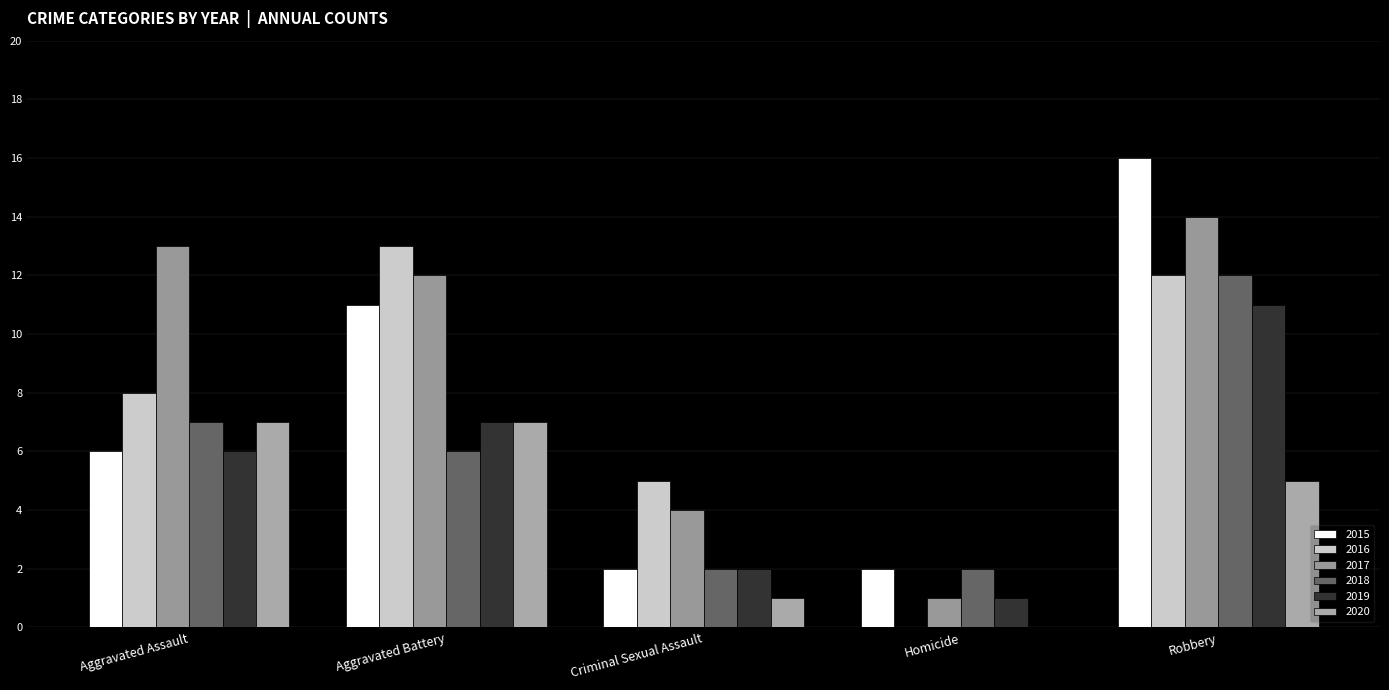

Rank the series at Homicide from highest to lowest value.

2015, 2018, 2017, 2019, 2016, 2020